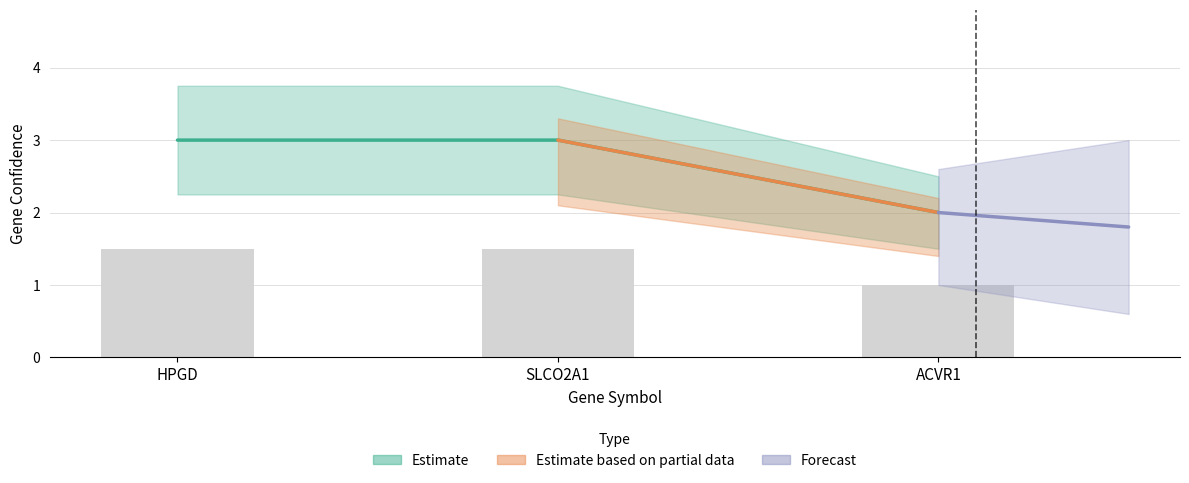

Reading left to right, what are all the values shown in this chart?

HPGD=3	SLCO2A1=3	ACVR1=2